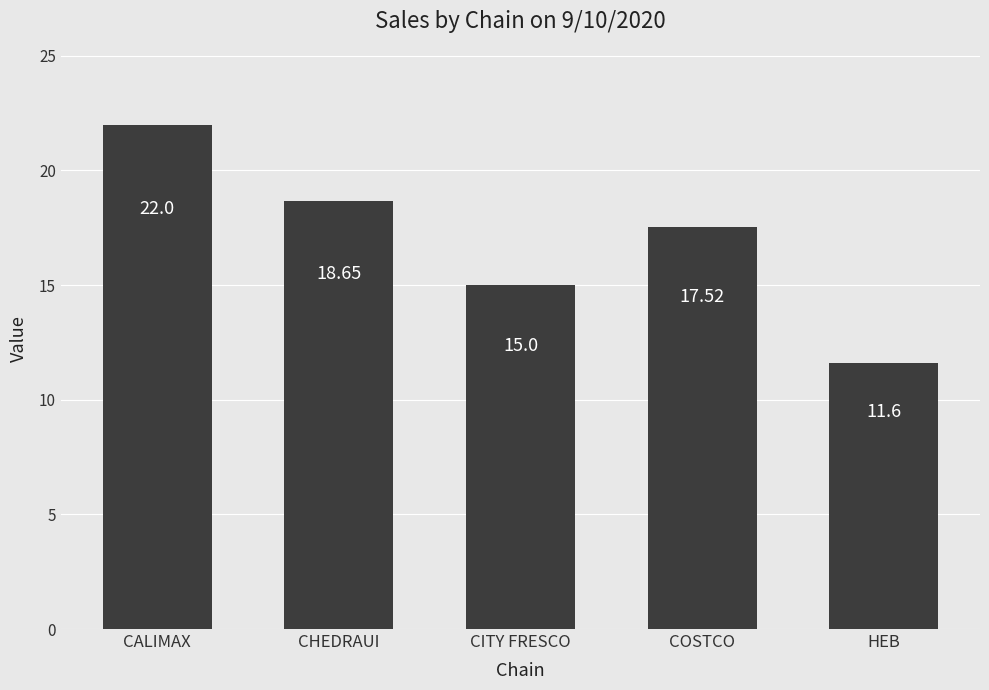

Is it true that the value at CHEDRAUI is 5.6?

False